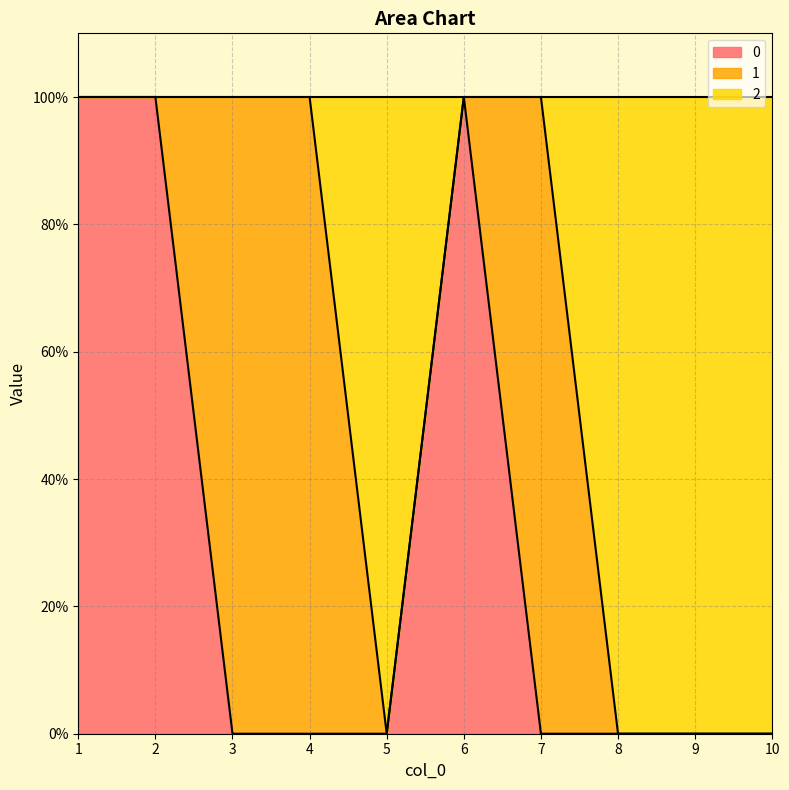

At which label is 2 closest to 0?

5